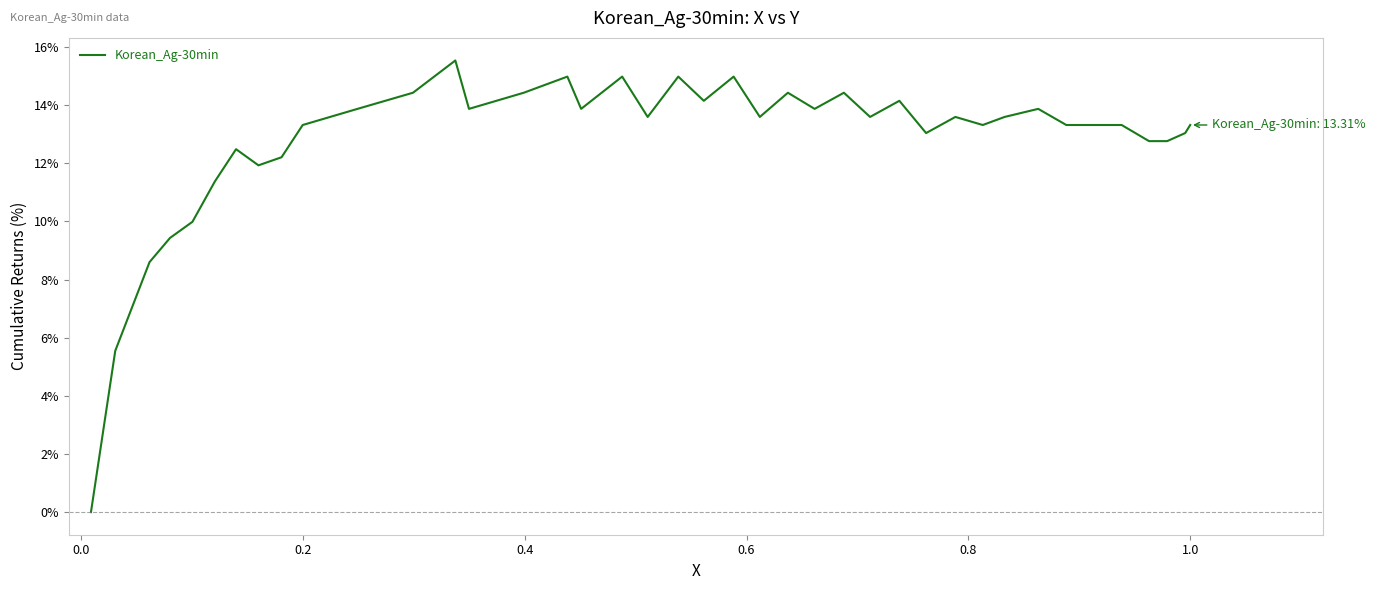

What is the difference between the maximum and minimum values?

15.5